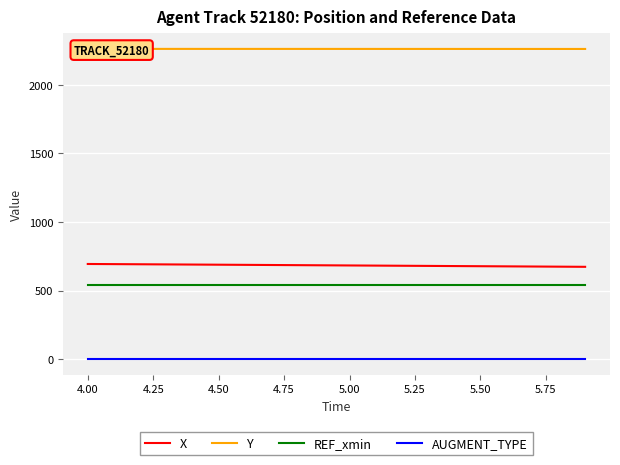

How many categories are shown in the chart?

20